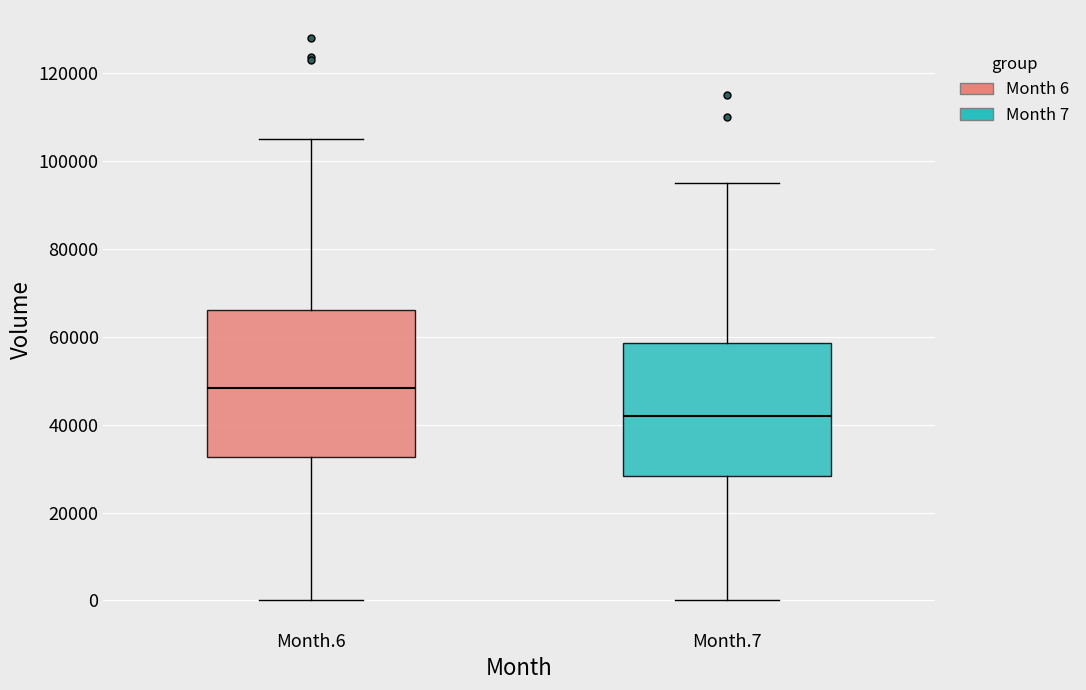

Reading left to right, transcribe this box plot: for each box, give where its median line is, the range the box spans, and where its two whiskers end, as read against the y-axis. The values are not printed on the chart, so give them approximately, as read against the axis.

Month.6: median 48000, box 32000 to 66000, whiskers 0 to 104000
Month.7: median 42000, box 28000 to 58000, whiskers 0 to 96000